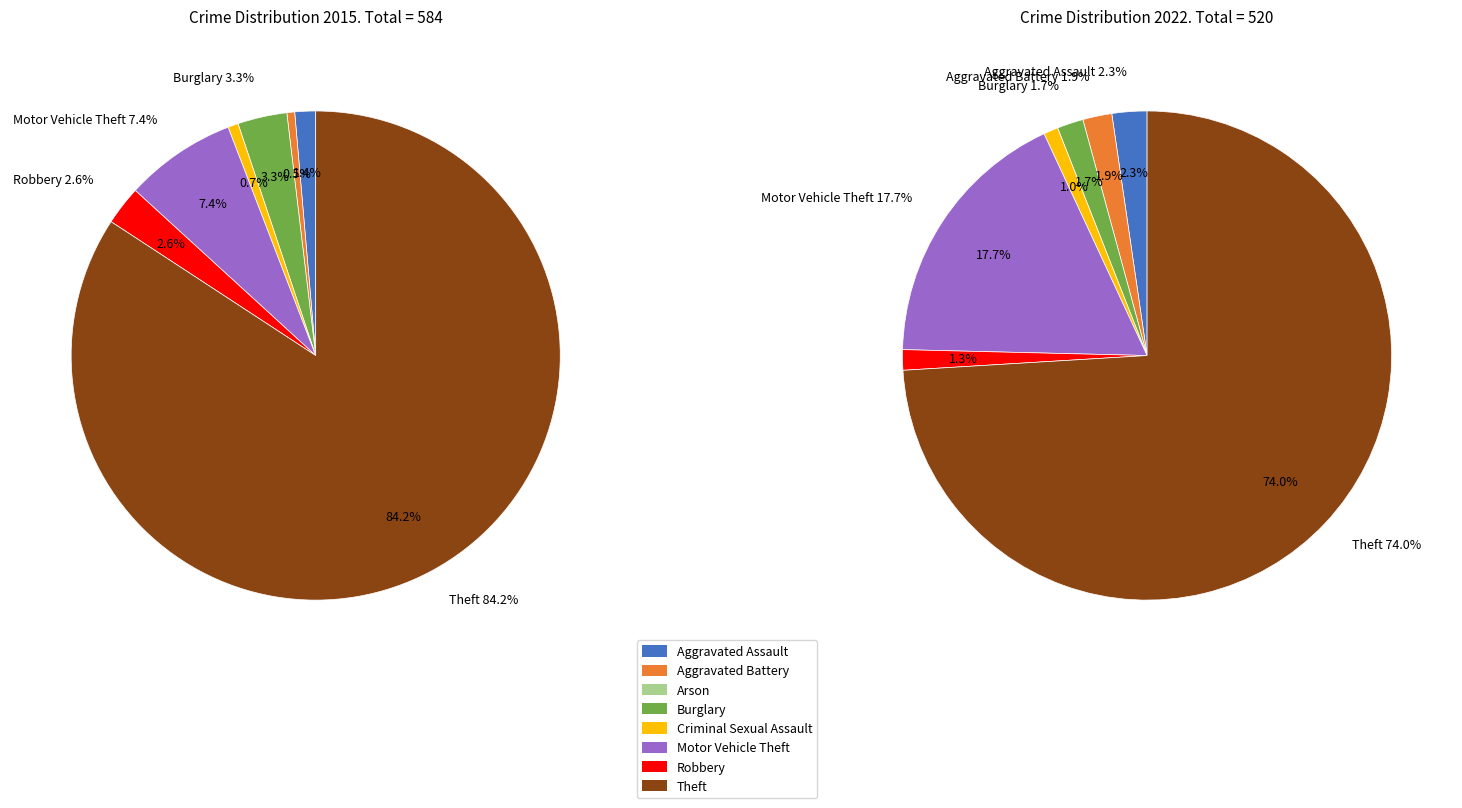

To the nearest percent, what is the average slice percentage?

12%